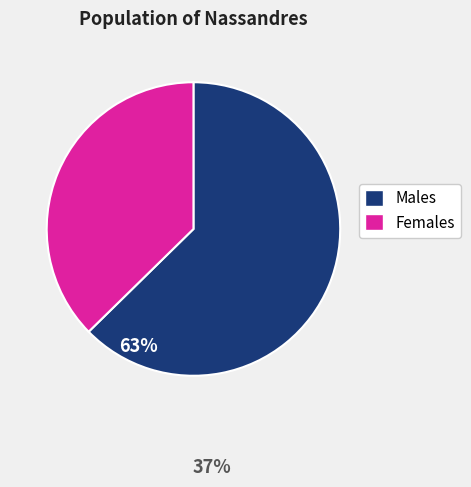

Do Females and Males together represent more than half of the pie?

Yes